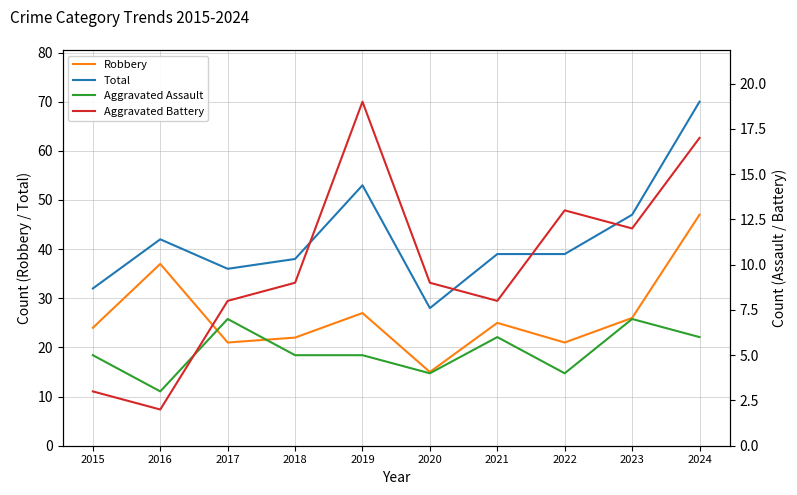

What is the difference between the highest and lowest values at 2020?

24